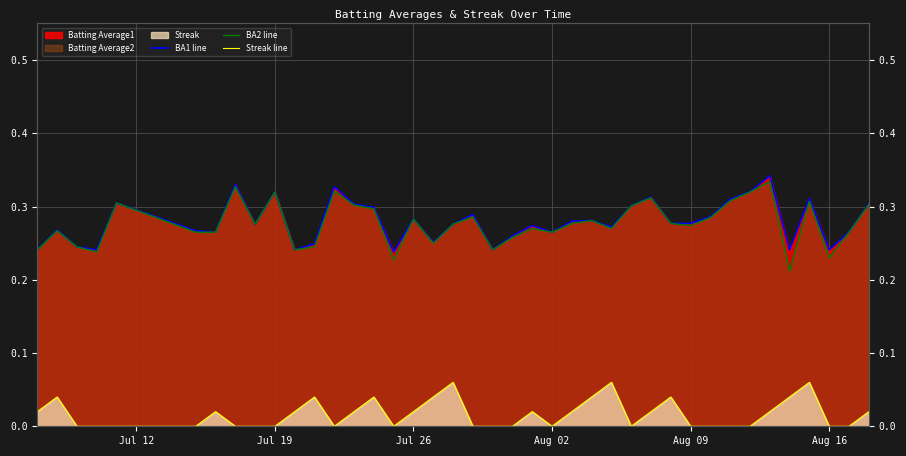

Which series has the largest range (max minus min)?

BA2 line